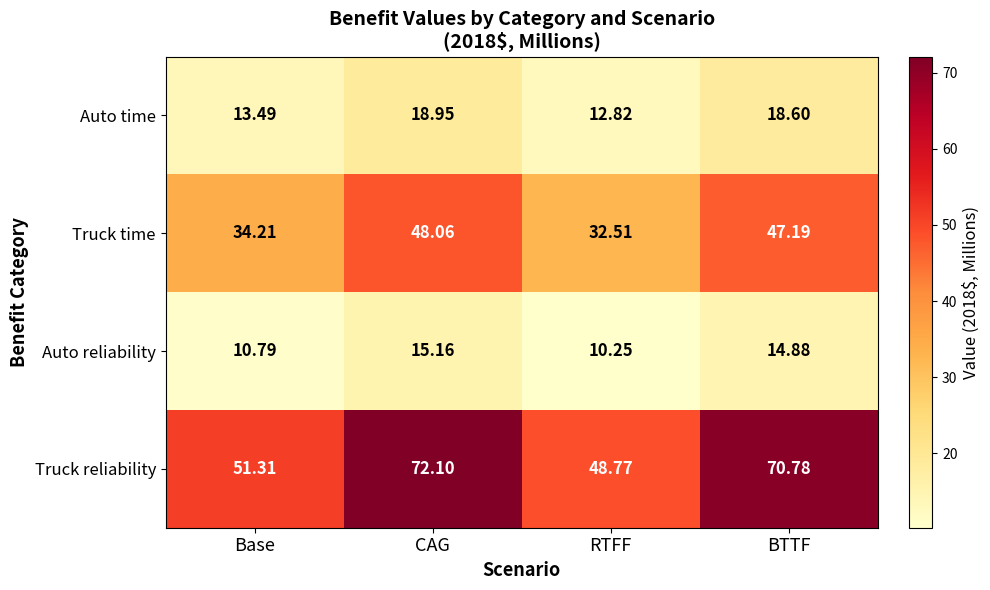

At which label is Auto reliability closest to 12?

Base